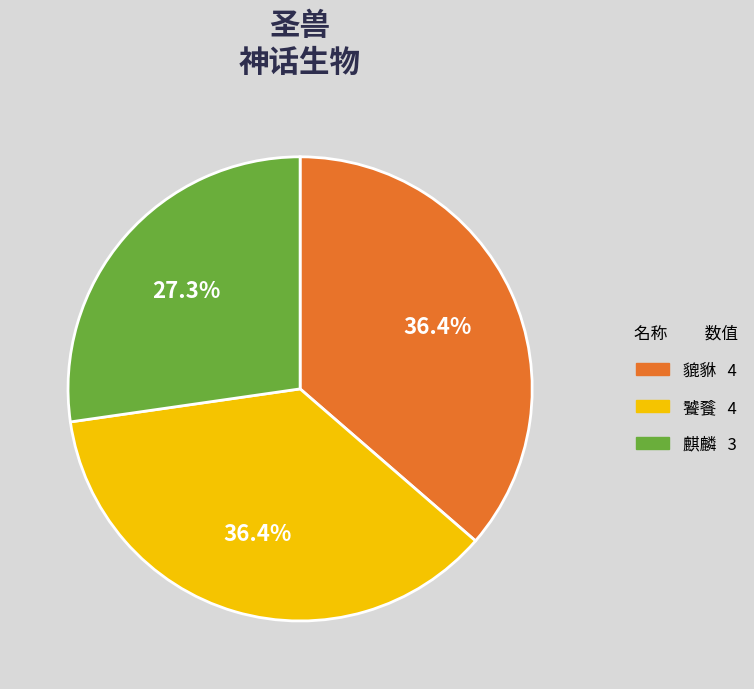

Is 貔貅 the majority of the pie?

No